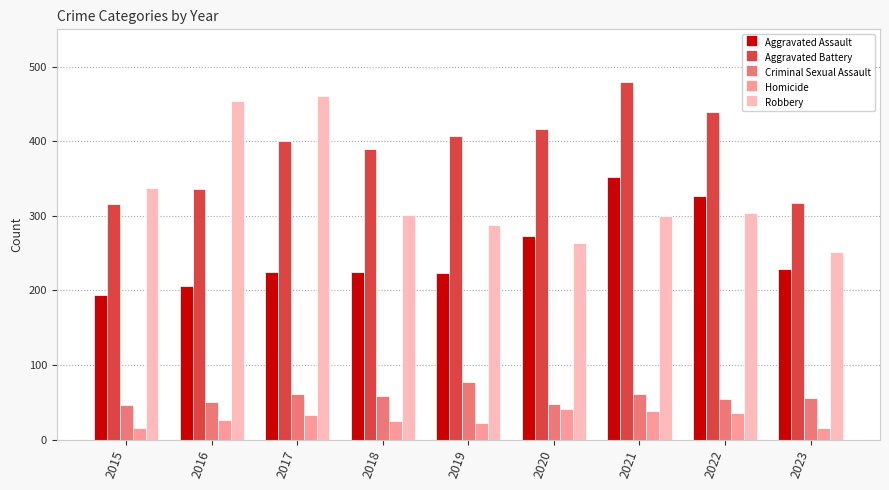

Rank the series by their maximum value, from lowest to highest.

Homicide, Criminal Sexual Assault, Aggravated Assault, Robbery, Aggravated Battery